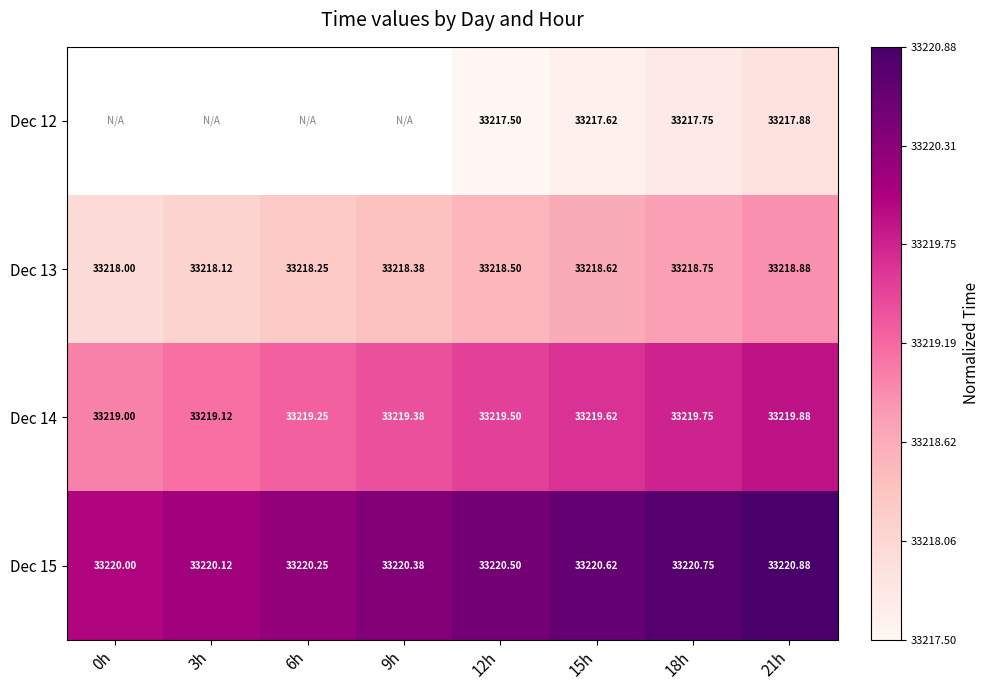

What is the total value across all series at 12h?

132876.0